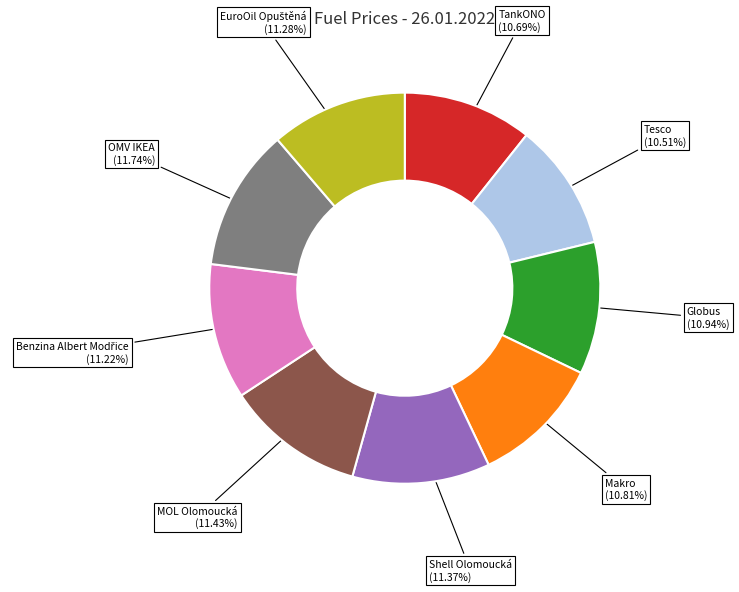

To the nearest percent, what is the average slice percentage?

11%